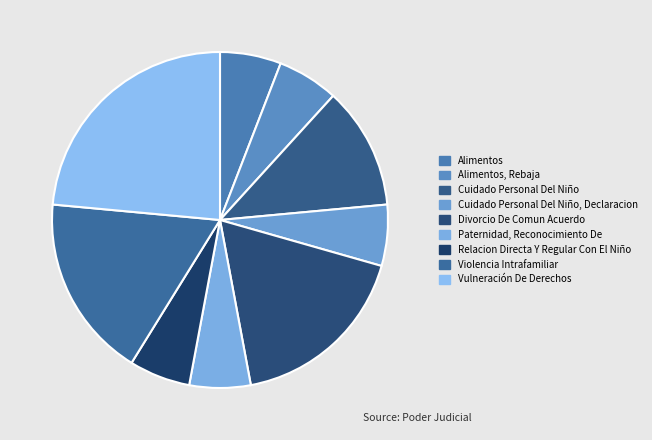

How many slices are in this pie chart?

9